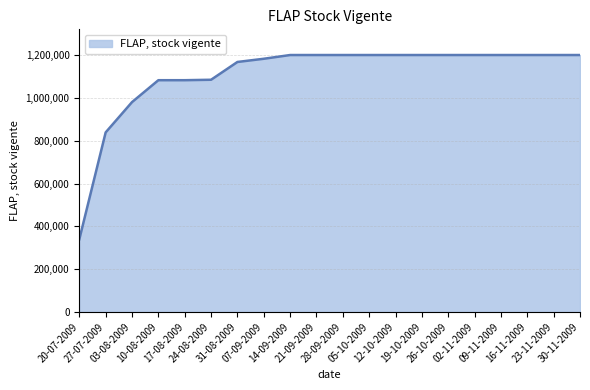

What is the greatest value displayed?

1201382